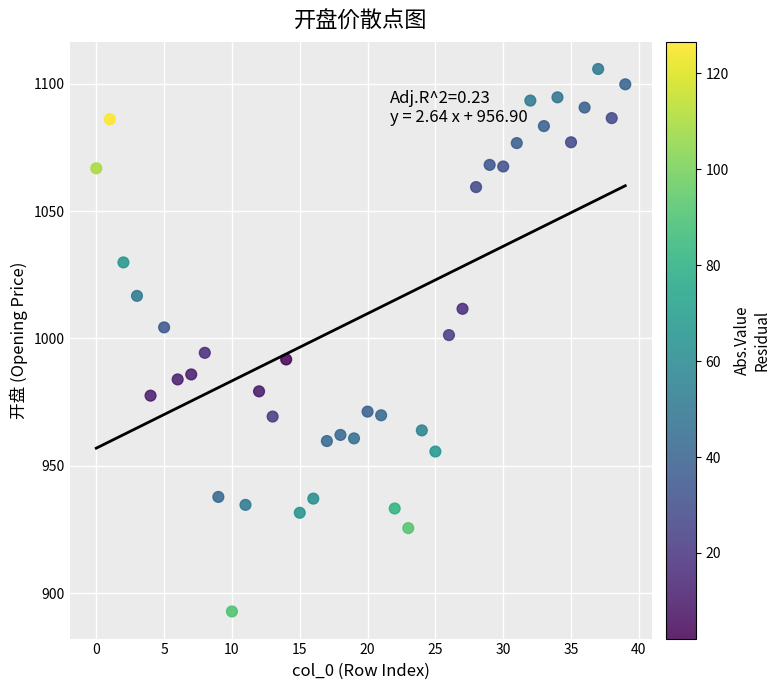

What is the range of Y values (max minus min)?

213.1